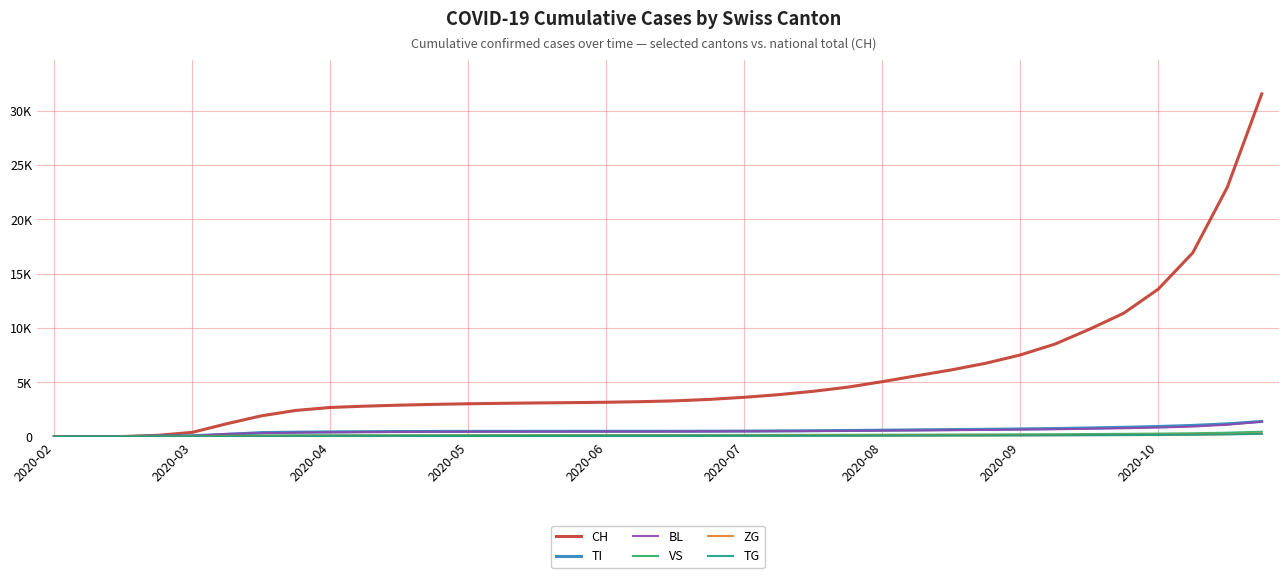

Does the chart have visible grid lines?

Yes